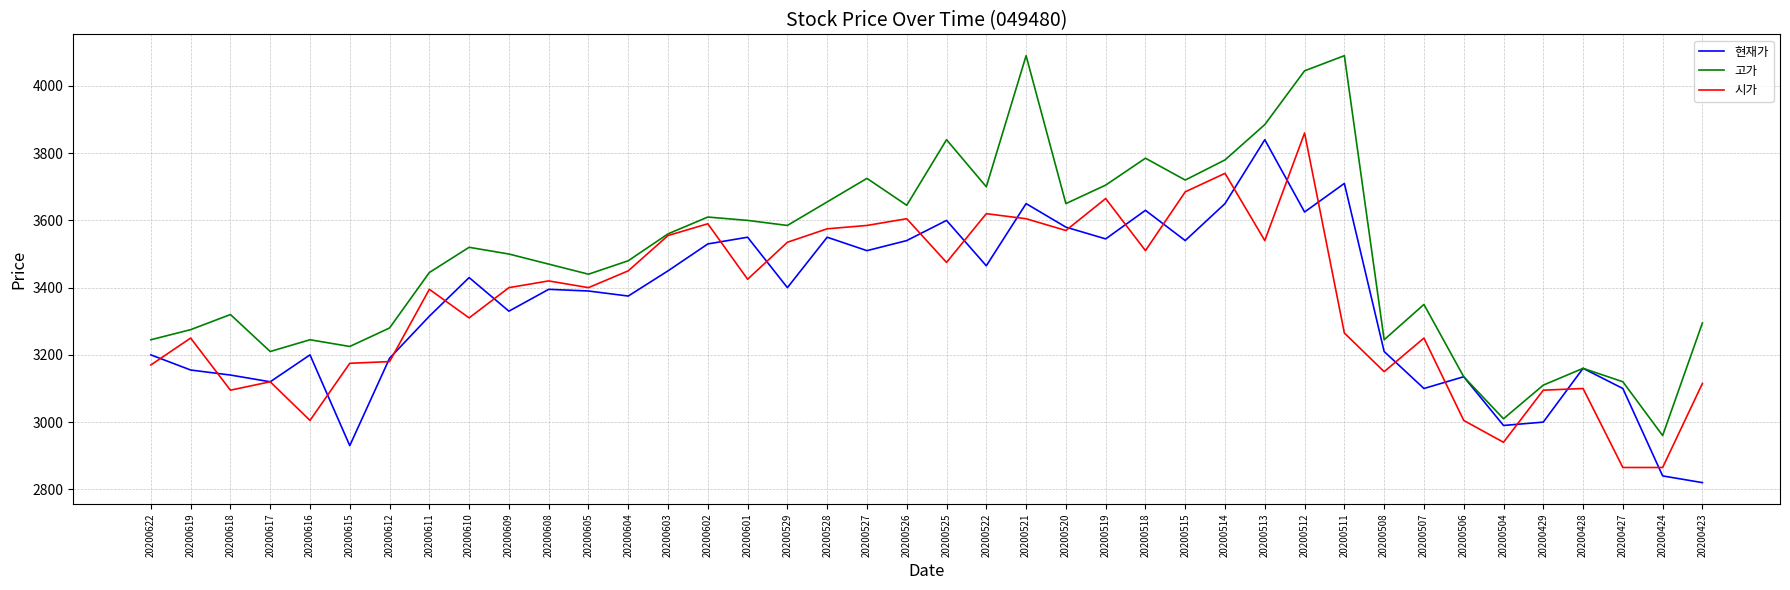

Which category has the highest value in the 현재가 series?

20200513